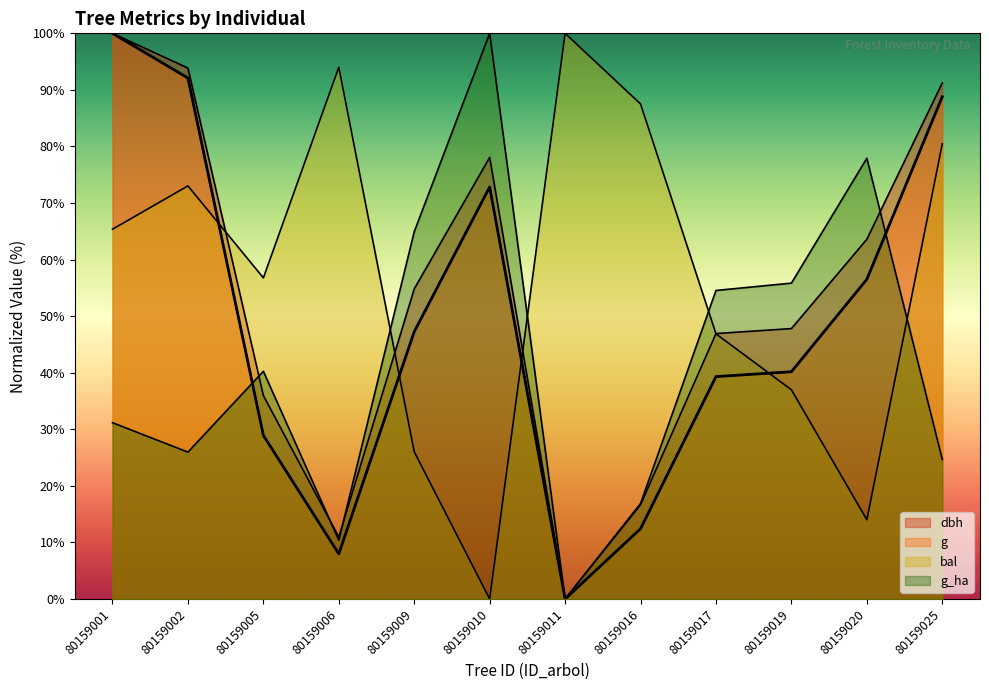

True or false: bal has a value of 0.0 at 80159010.

True